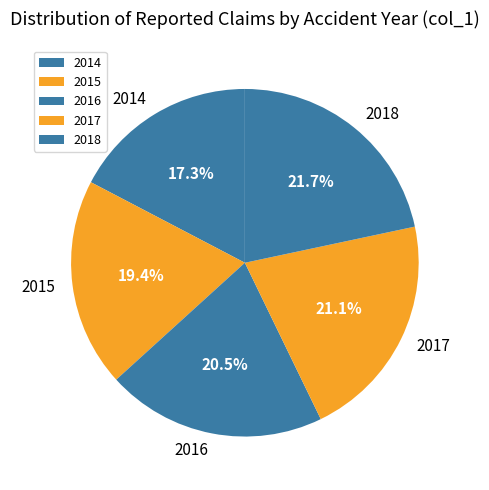

Does 2018 account for over 50% of the chart?

No